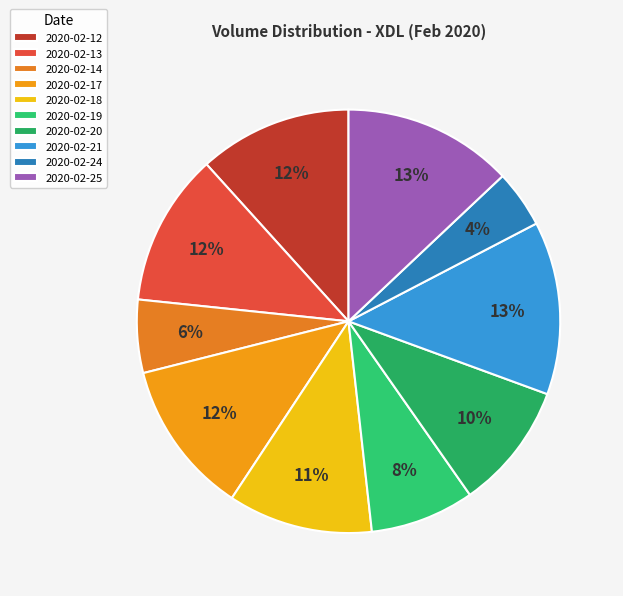

The 2020-02-20 slice represents 3% of the pie. True or false?

False